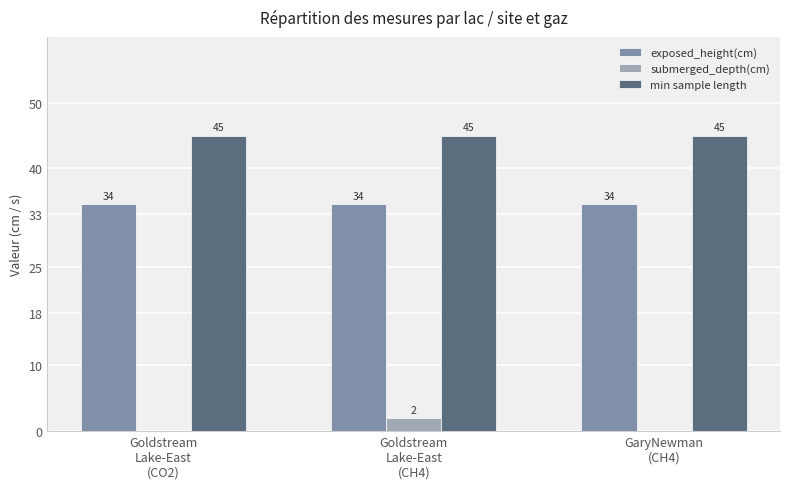

How many series are shown in this chart?

3